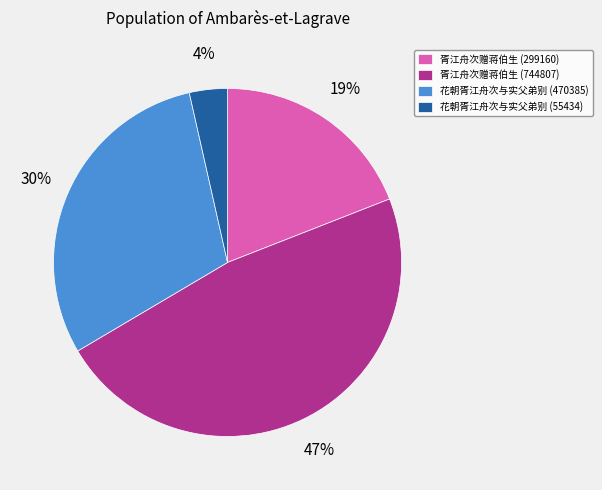

Which category has the smallest portion of the pie?

花朝胥江舟次与实父弟别 (55434)